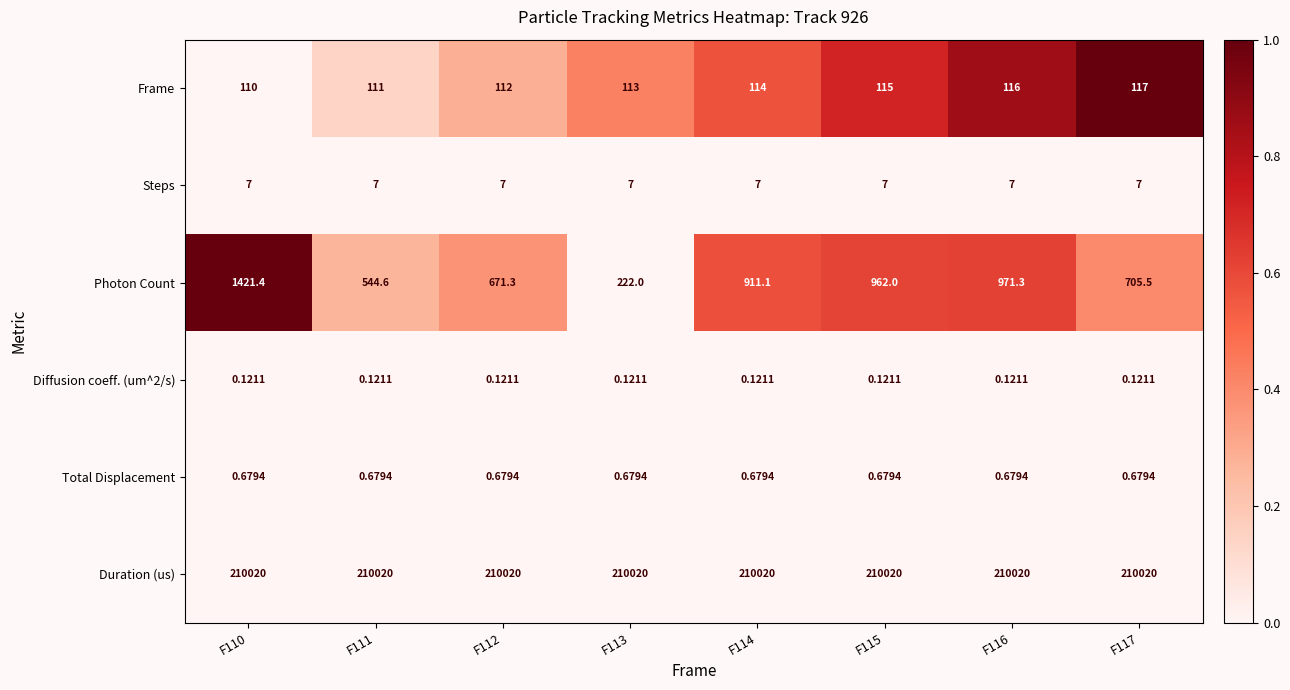

At which category is the sum across all series the highest?

F110